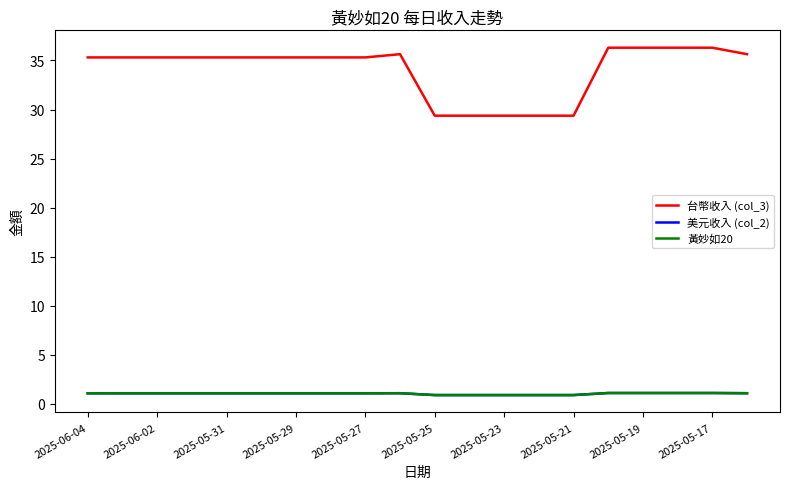

True or false: 黃妙如20 and 美元收入 (col_2) cross at least once.

False